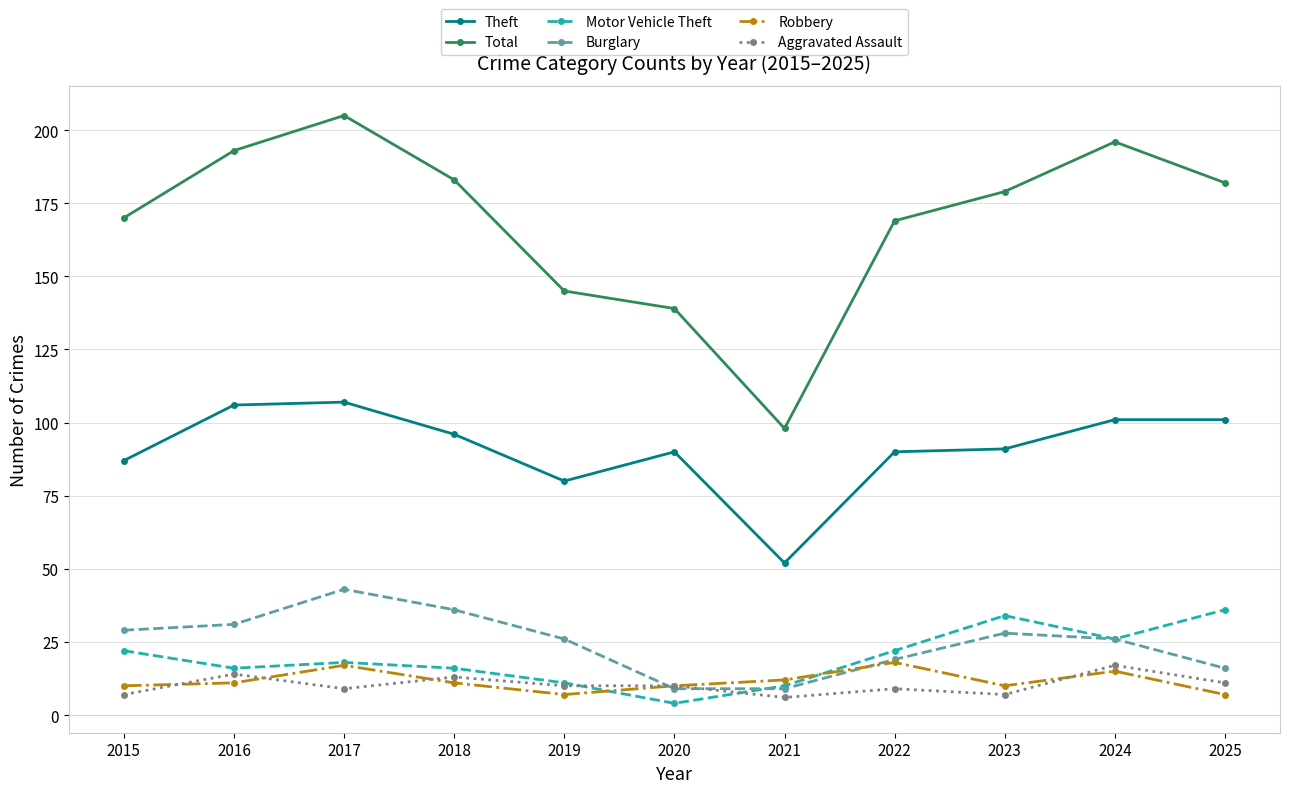

At which category does Aggravated Assault reach its first local valley?

2017